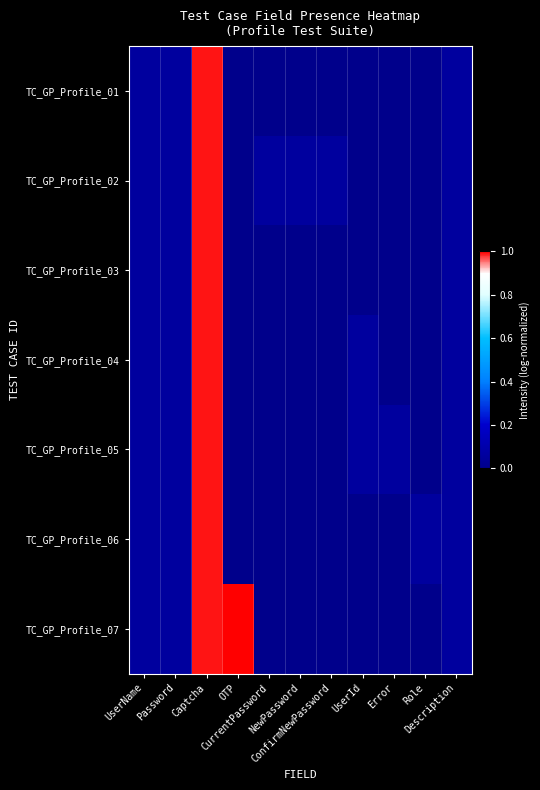

Reading left to right, list all the values displayed in this chart.

TC_GP_Profile_01: UserName=0.1	Password=0.1	Captcha=1.0	OTP=0.0	CurrentPassword=0.0	NewPassword=0.0	ConfirmNewPassword=0.0	UserId=0.0	Error=0.0	Role=0.0	Description=0.1
TC_GP_Profile_02: UserName=0.1	Password=0.1	Captcha=1.0	OTP=0.0	CurrentPassword=0.1	NewPassword=0.1	ConfirmNewPassword=0.1	UserId=0.0	Error=0.0	Role=0.0	Description=0.1
TC_GP_Profile_03: UserName=0.1	Password=0.1	Captcha=1.0	OTP=0.0	CurrentPassword=0.0	NewPassword=0.0	ConfirmNewPassword=0.0	UserId=0.0	Error=0.0	Role=0.0	Description=0.1
TC_GP_Profile_04: UserName=0.1	Password=0.1	Captcha=1.0	OTP=0.0	CurrentPassword=0.0	NewPassword=0.0	ConfirmNewPassword=0.0	UserId=0.1	Error=0.0	Role=0.0	Description=0.1
TC_GP_Profile_05: UserName=0.1	Password=0.1	Captcha=1.0	OTP=0.0	CurrentPassword=0.0	NewPassword=0.0	ConfirmNewPassword=0.0	UserId=0.1	Error=0.1	Role=0.0	Description=0.1
TC_GP_Profile_06: UserName=0.1	Password=0.1	Captcha=1.0	OTP=0.0	CurrentPassword=0.0	NewPassword=0.0	ConfirmNewPassword=0.0	UserId=0.0	Error=0.0	Role=0.1	Description=0.1
TC_GP_Profile_07: UserName=0.1	Password=0.1	Captcha=1.0	OTP=1.0	CurrentPassword=0.0	NewPassword=0.0	ConfirmNewPassword=0.0	UserId=0.0	Error=0.0	Role=0.0	Description=0.1